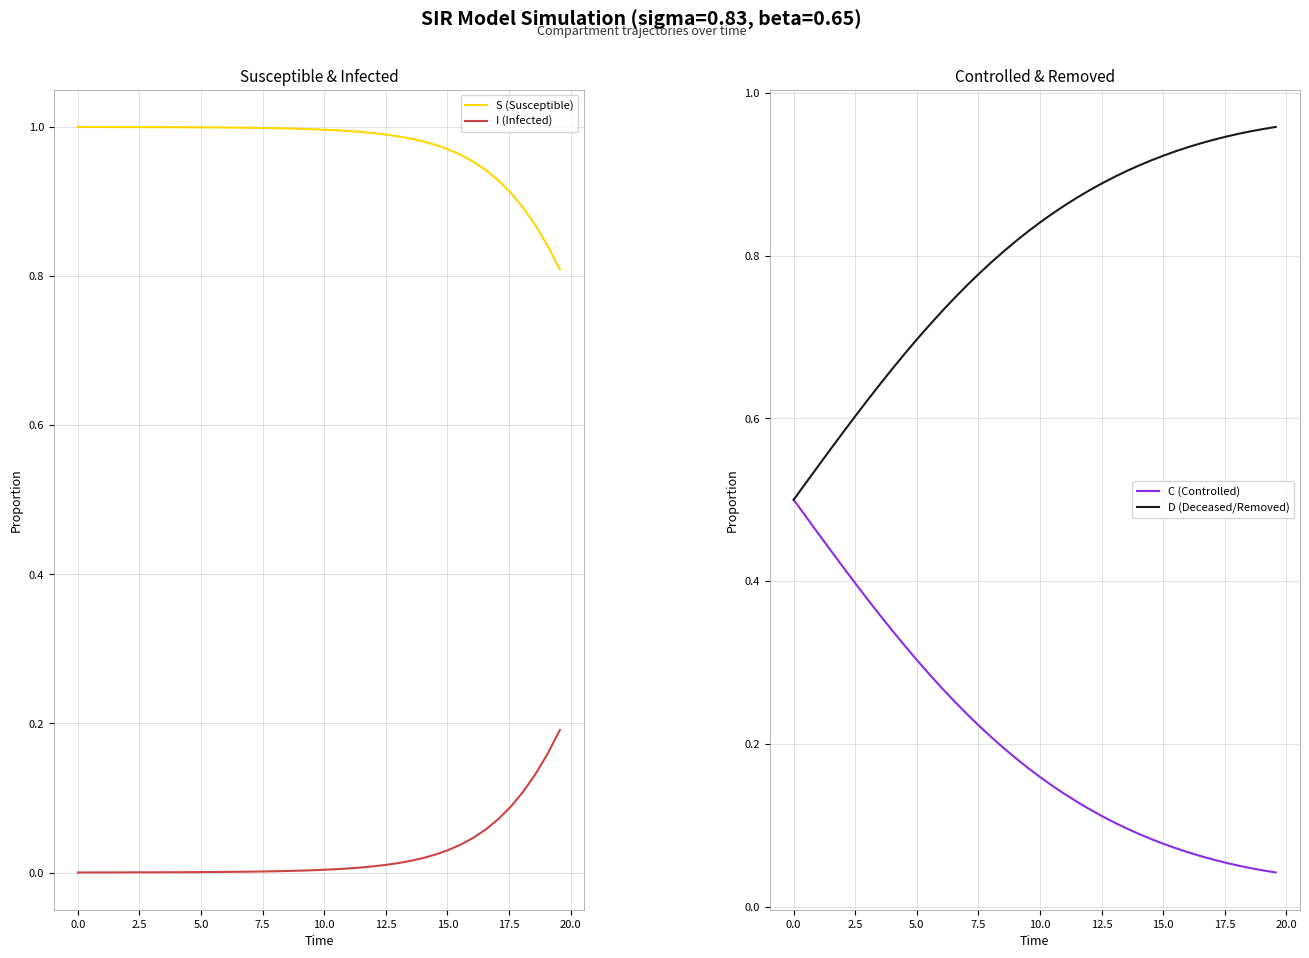

True or false: I (Infected) and S (Susceptible) cross at least once.

False